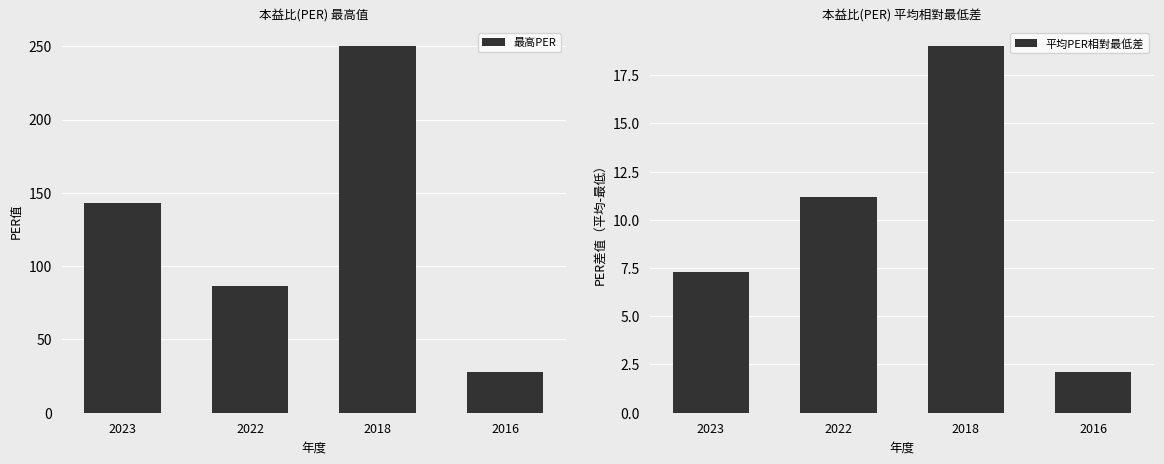

What is the sum of the 最高PER values at 2023 and 2022?

229.5